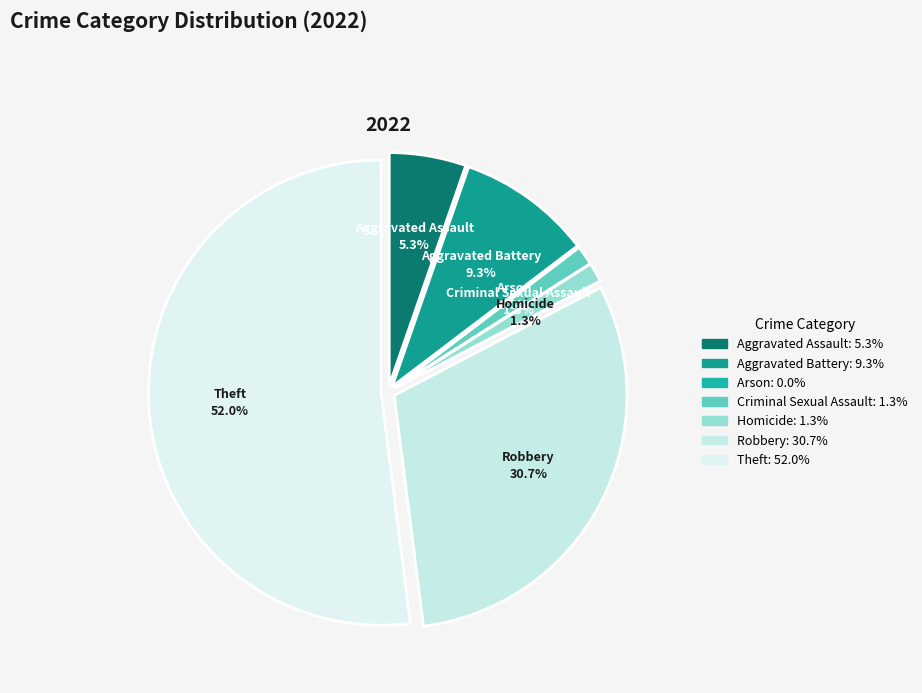

How many segments does this pie chart have?

7